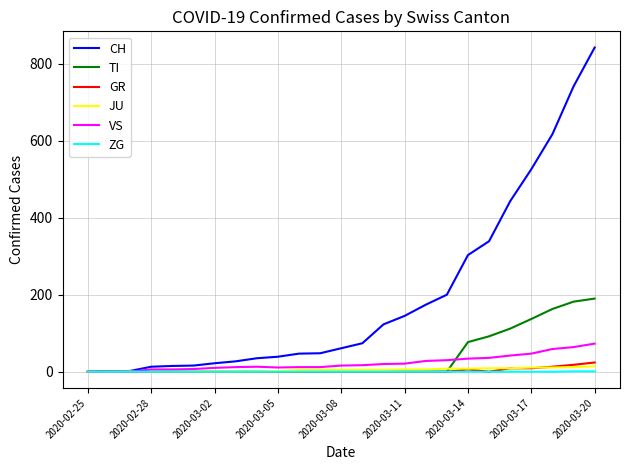

What is the greatest value displayed?

842